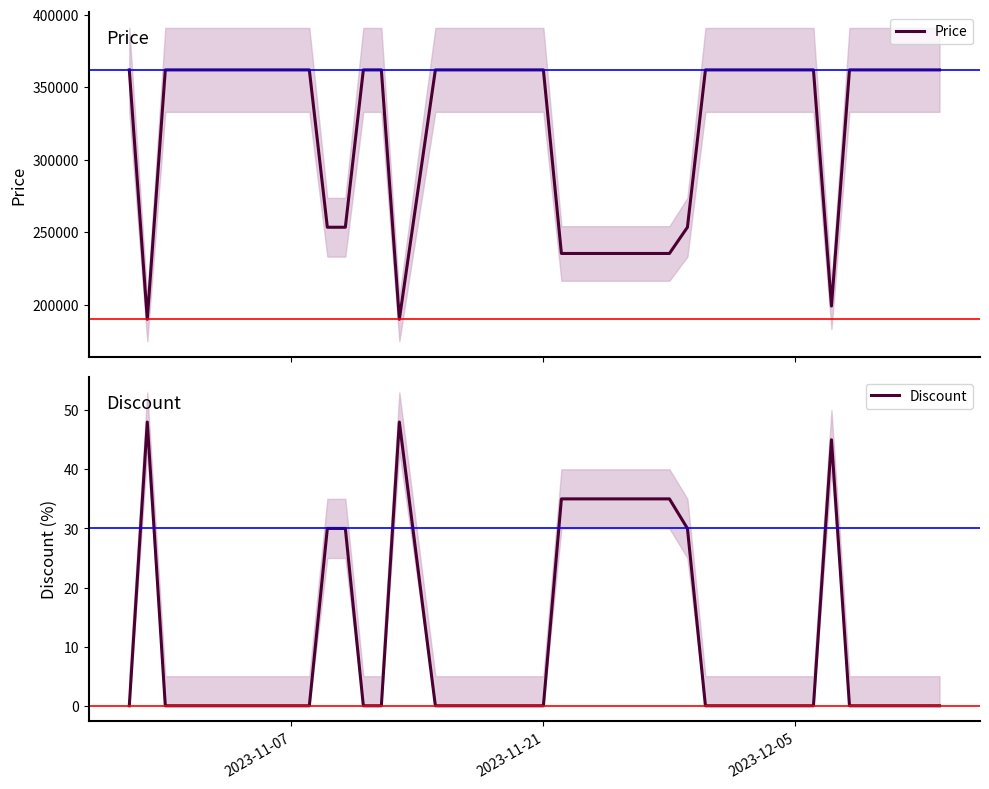

The Discount series shows -15 at 2023-11-21. True or false?

False